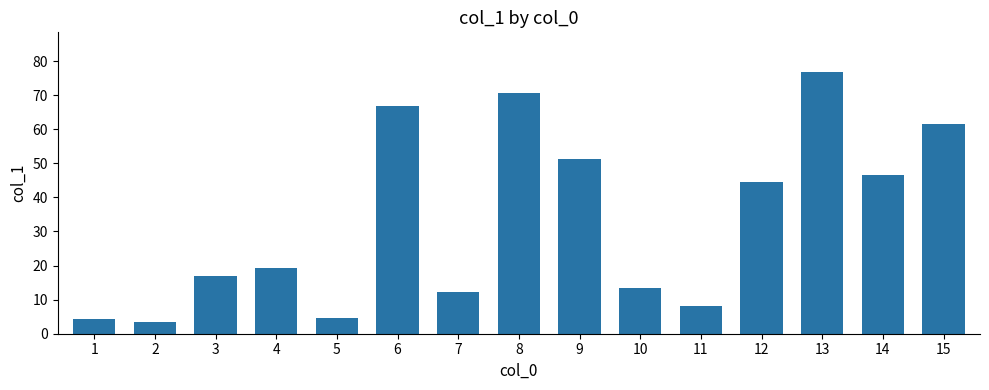

What is the average value?

33.4